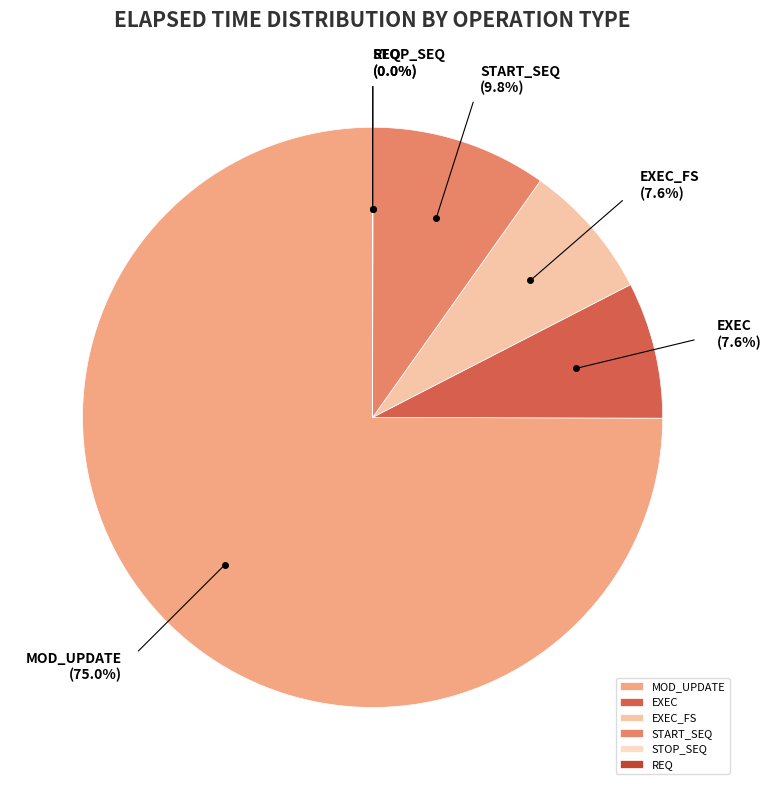

Does EXEC_FS represent more than half of the total?

No